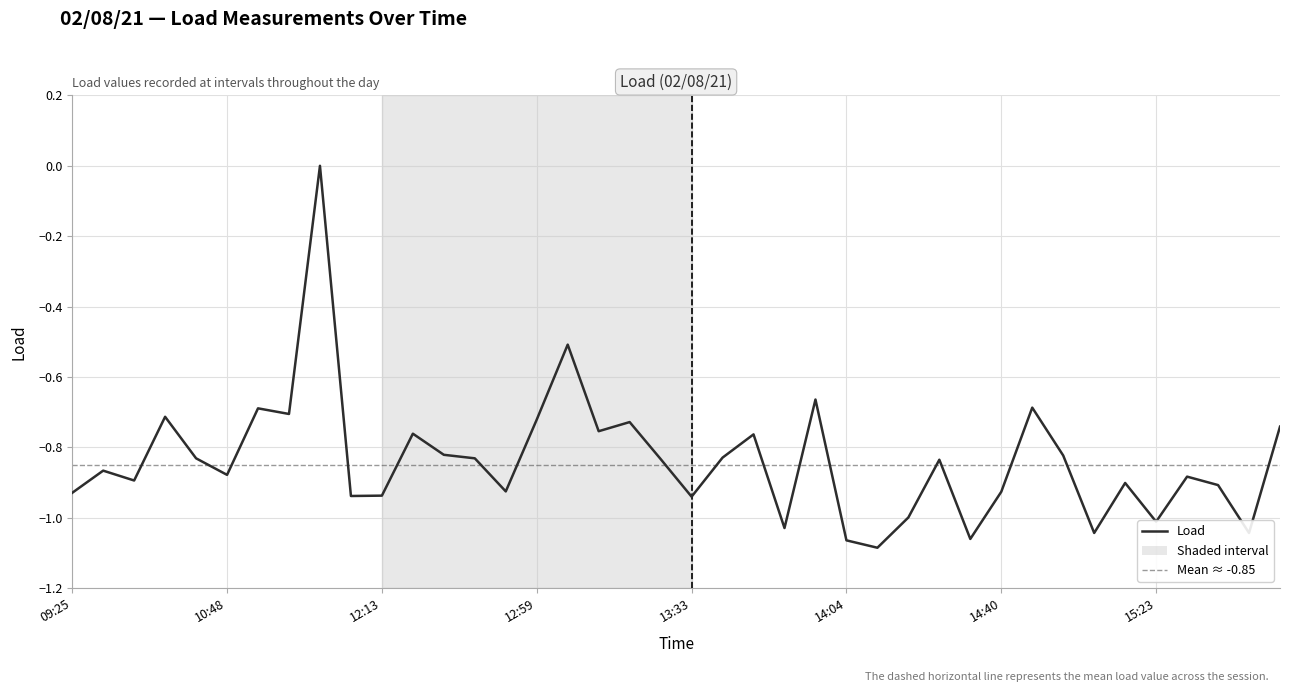

What is the difference between the maximum and minimum values?

1.1